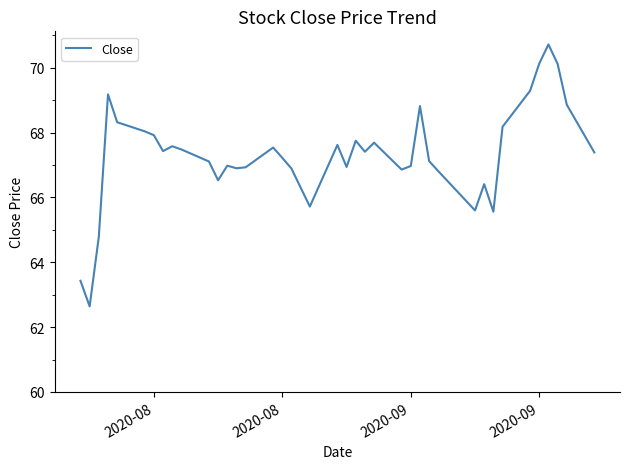

What is the difference between the maximum and minimum values?

8.1